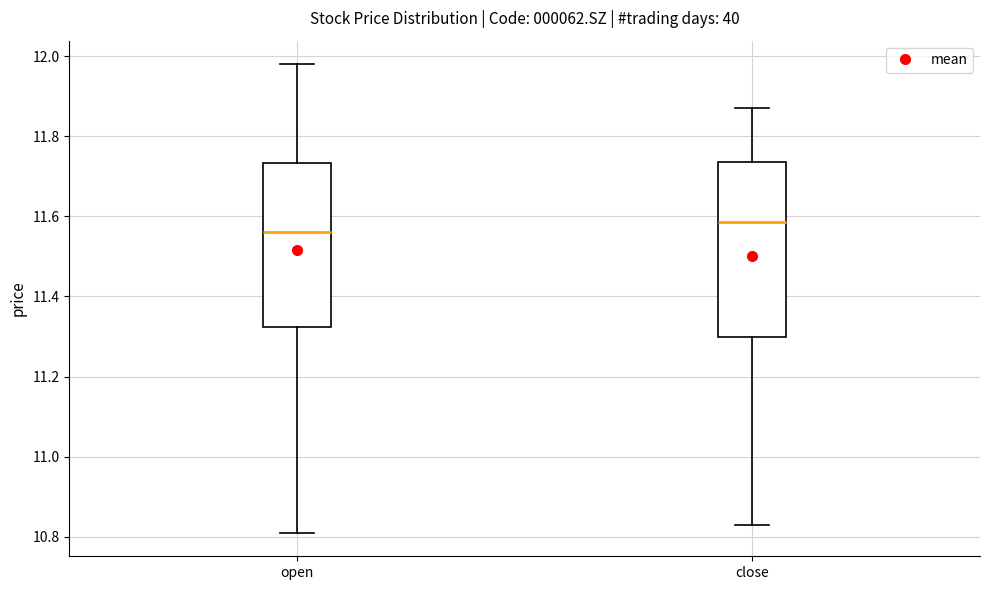

Comparing the boxes themselves (not the whiskers), which one is the tallest?

close